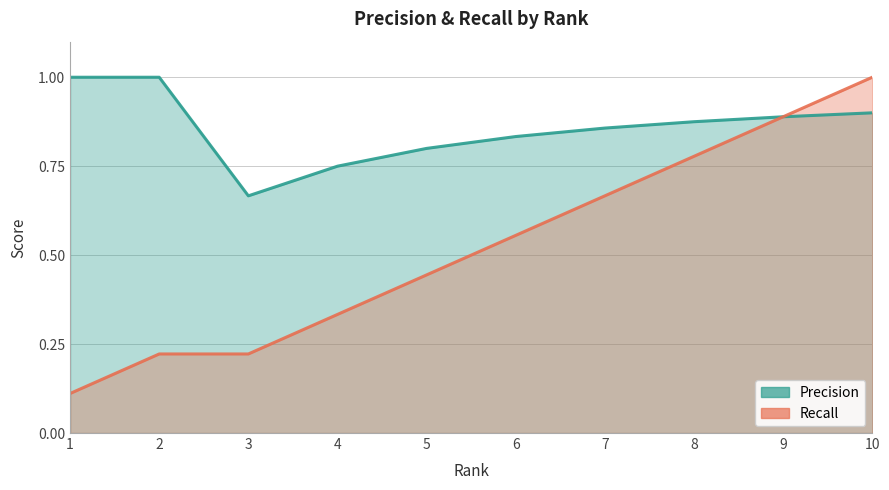

Reading left to right, transcribe all the data shown in this chart.

Precision: 1.0	1.0	0.7	0.8	0.8	0.8	0.9	0.9	0.9	0.9
Recall: 0.1	0.2	0.2	0.3	0.4	0.6	0.7	0.8	0.9	1.0